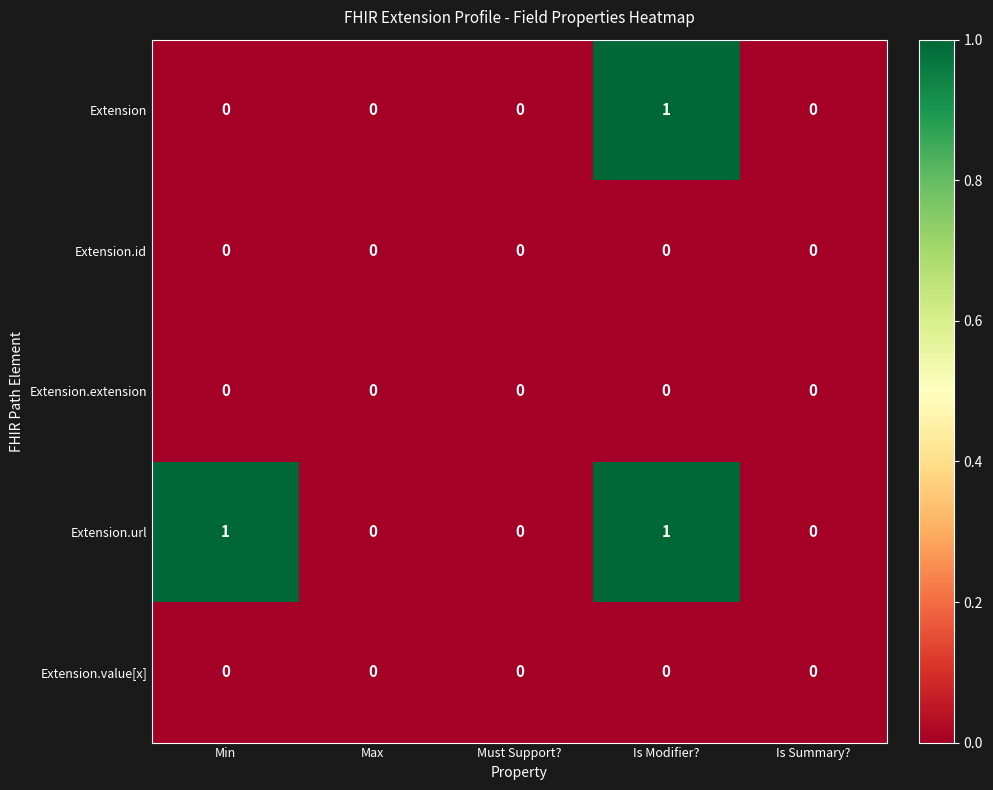

Reading left to right, what are all the values shown in this chart?

Extension: 0	0	0	1	0
Extension.id: 0	0	0	0	0
Extension.extension: 0	0	0	0	0
Extension.url: 1	0	0	1	0
Extension.value[x]: 0	0	0	0	0